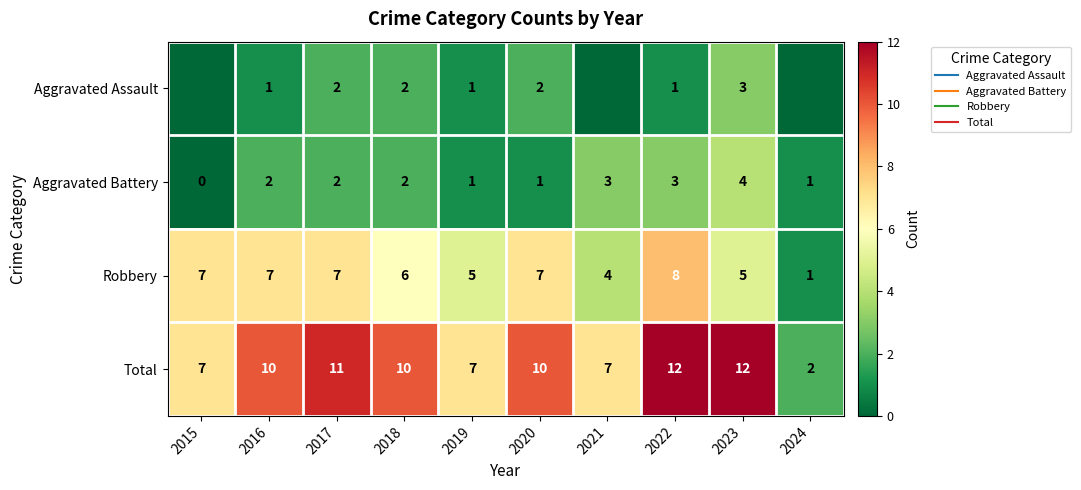

Rank the series at 2016 from highest to lowest value.

Total, Robbery, Aggravated Battery, Aggravated Assault